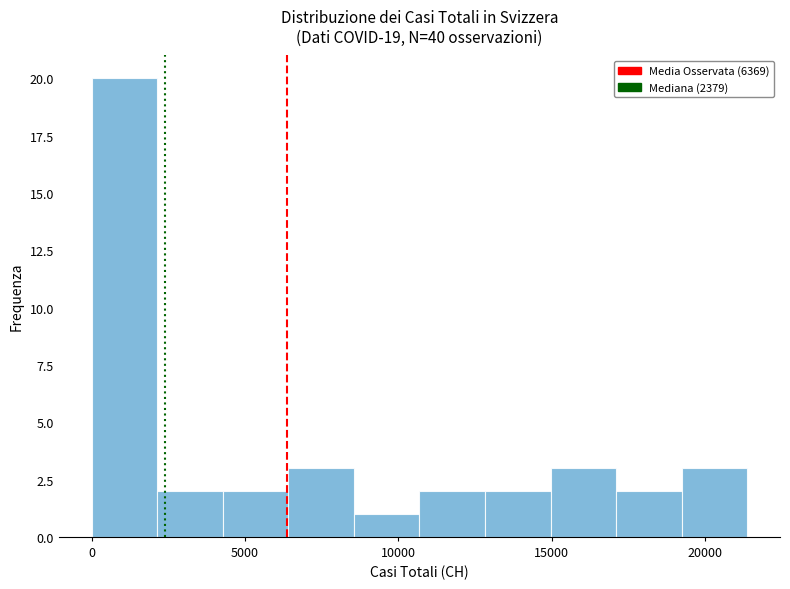

Over which range of the x-axis is the bar tallest?

0 to 2000